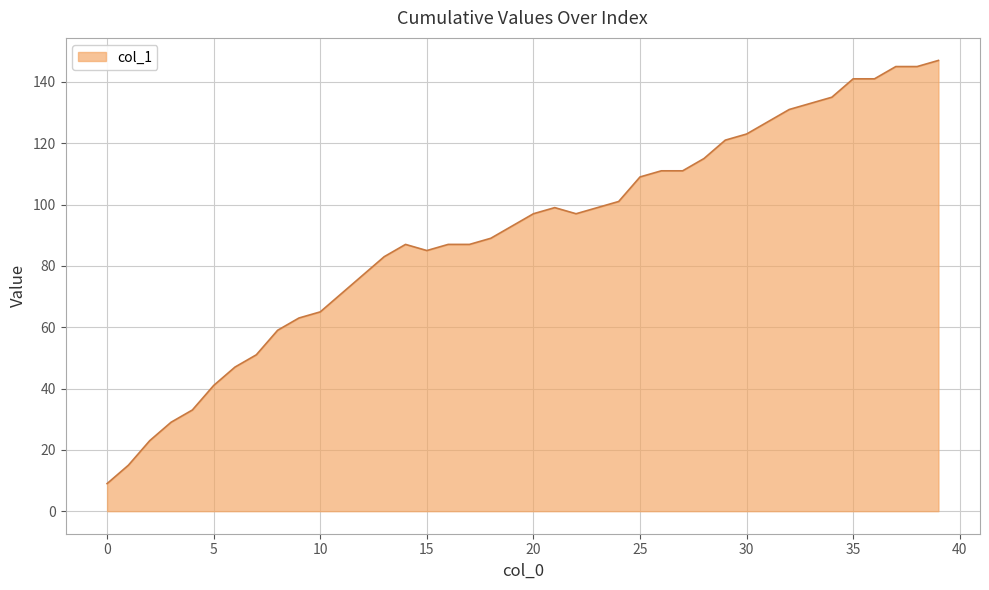

What is the average value?

91